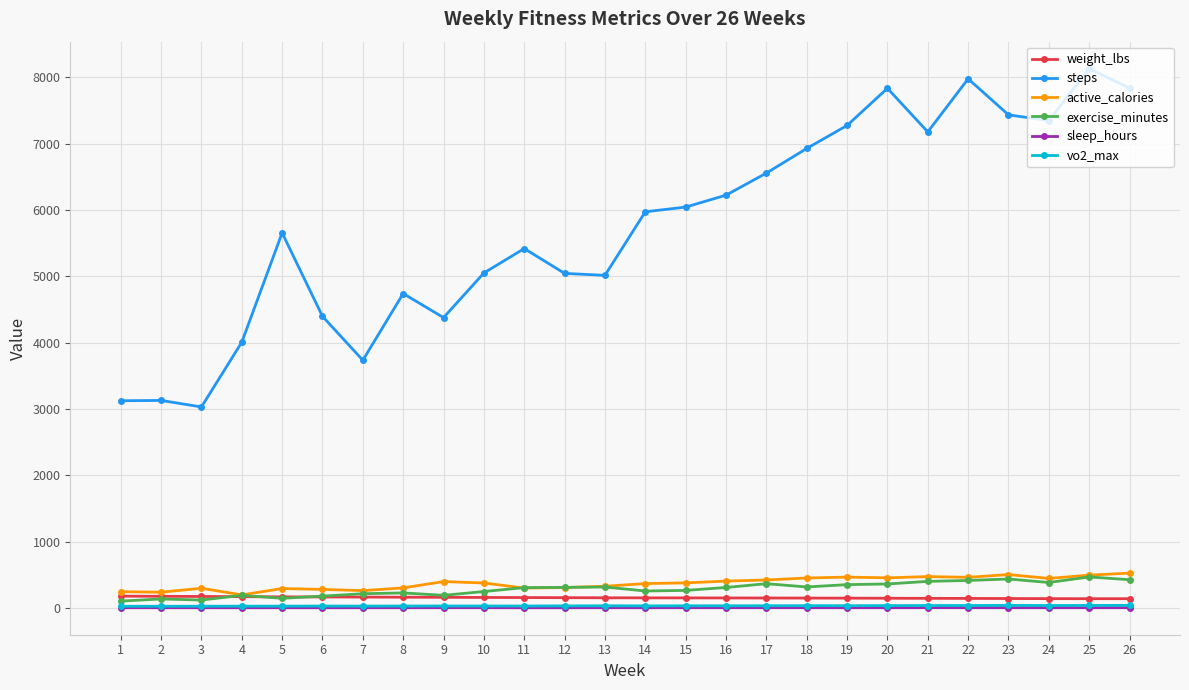

Is the value of sleep_hours at 2 greater than the value of active_calories at 3?

No